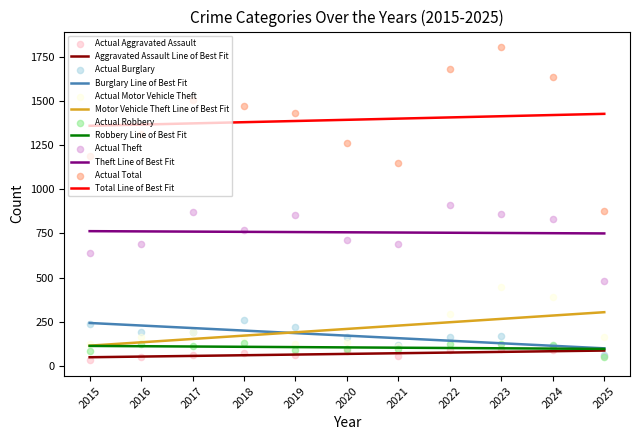

Is the value of Theft at 2018 greater than the value of Aggravated Assault at 2017?

Yes